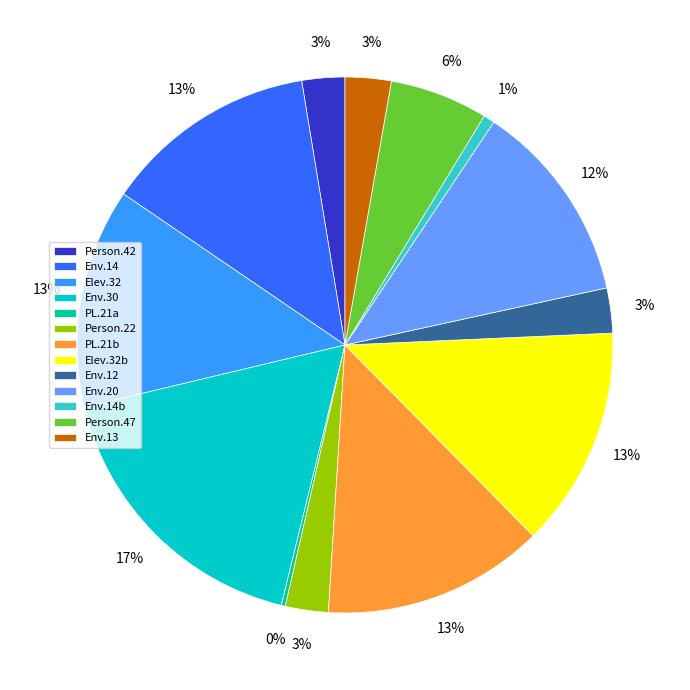

Is there any slice that represents more than half of the pie?

No